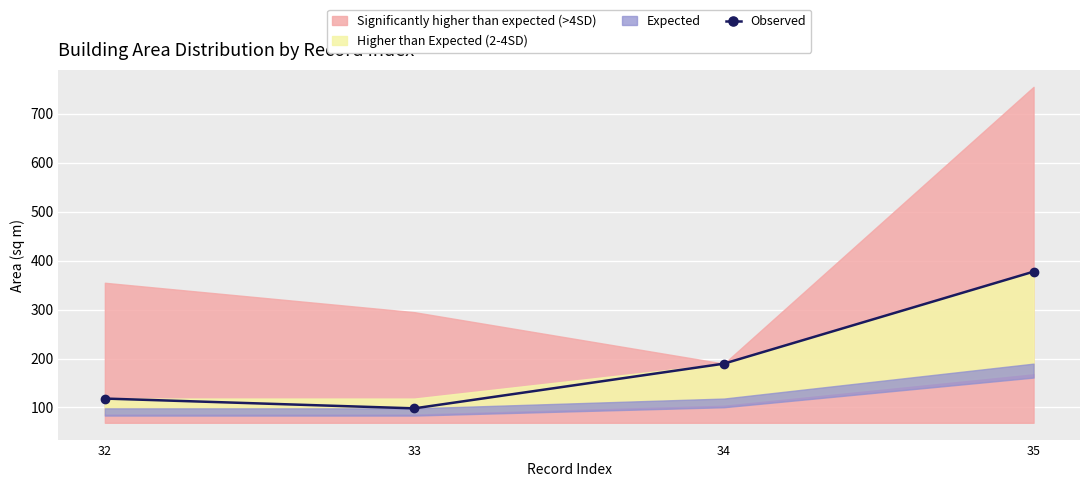

What is the maximum value shown in the chart?

377.5